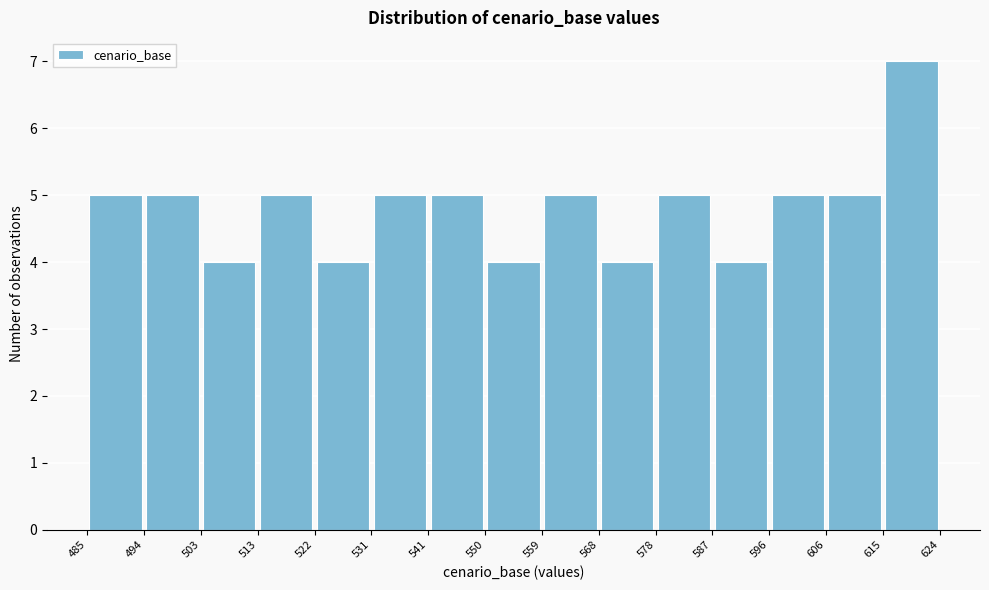

Reading left to right, transcribe this chart: for each bar, give the range it covers on the x-axis and its height. The values are not printed on the chart, so give them approximately, as read against the axis.

485 to 494: 5
494 to 503: 5
503 to 513: 4
513 to 522: 5
522 to 531: 4
531 to 541: 5
541 to 550: 5
550 to 559: 4
559 to 568: 5
568 to 578: 4
578 to 587: 5
587 to 596: 4
596 to 606: 5
606 to 615: 5
615 to 624: 7